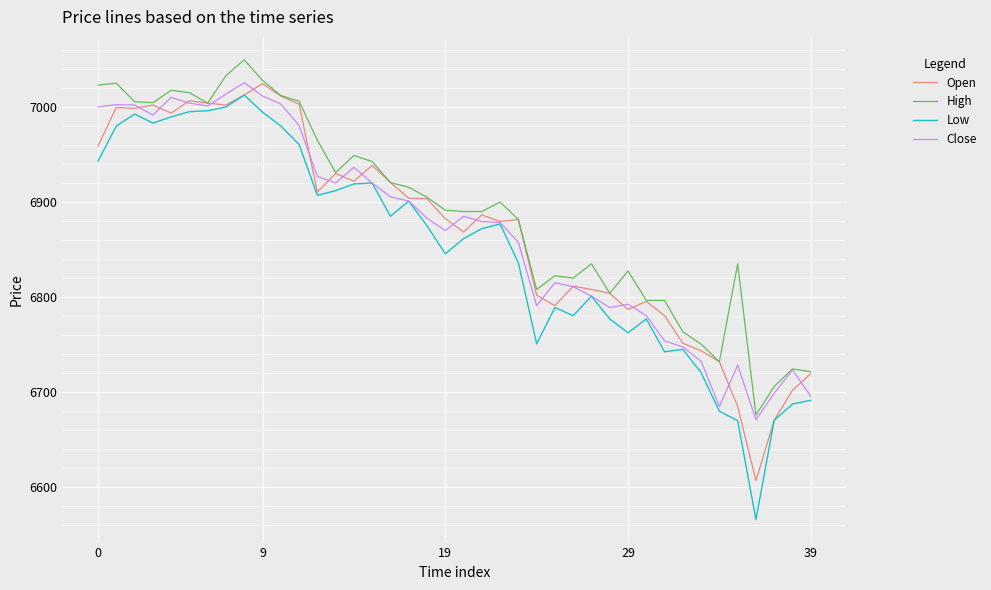

What is the lowest value of the High series?

6676.0